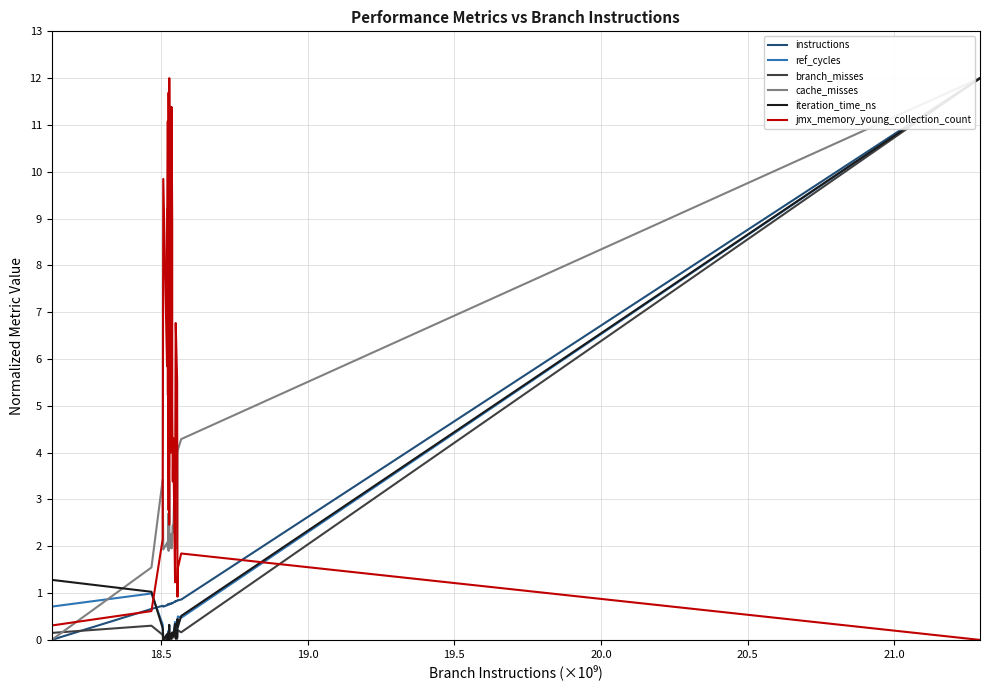

What is the greatest value displayed?

12.0